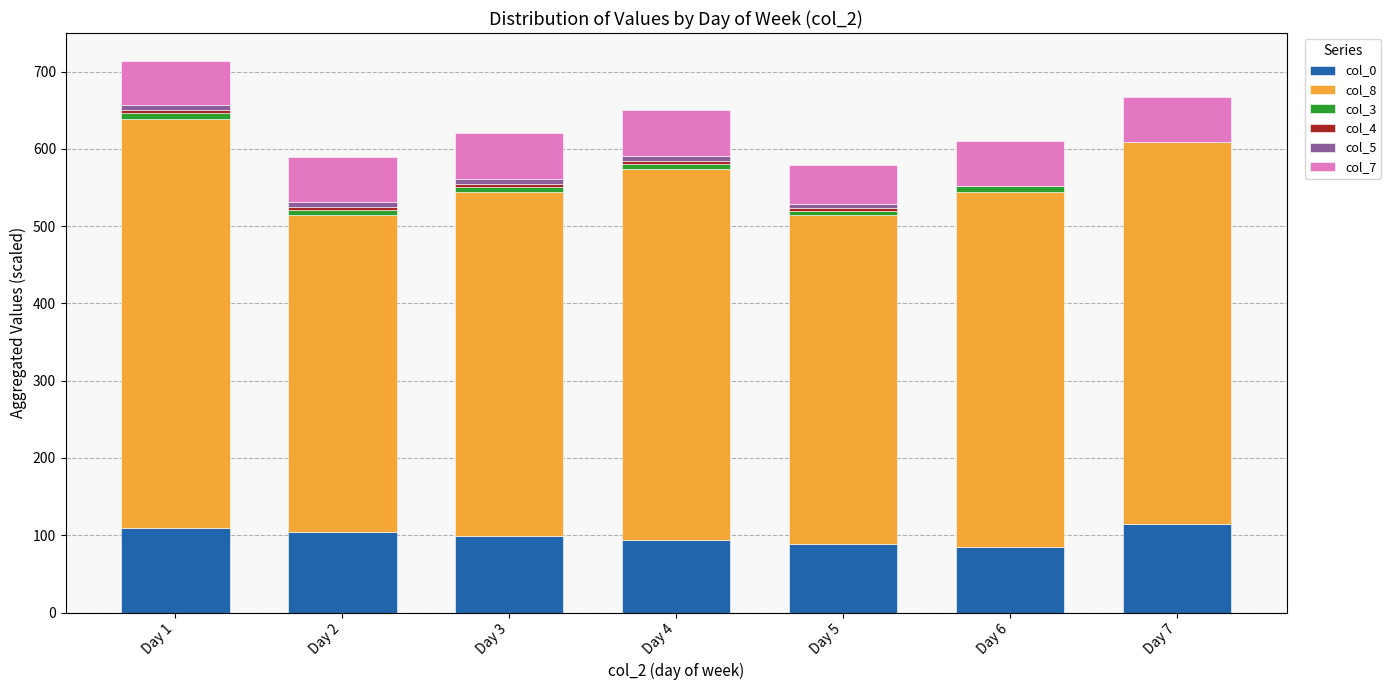

What is the total value across all series at Day 7?

667.3